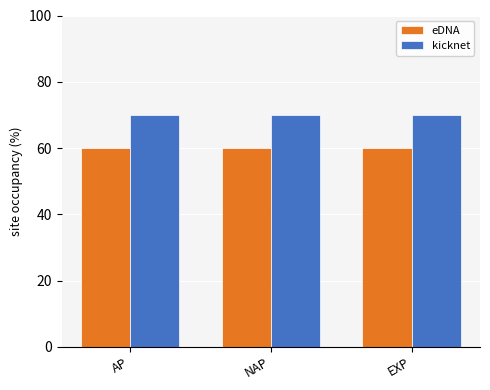

What is the label of the 2nd bar from the left?

NAP